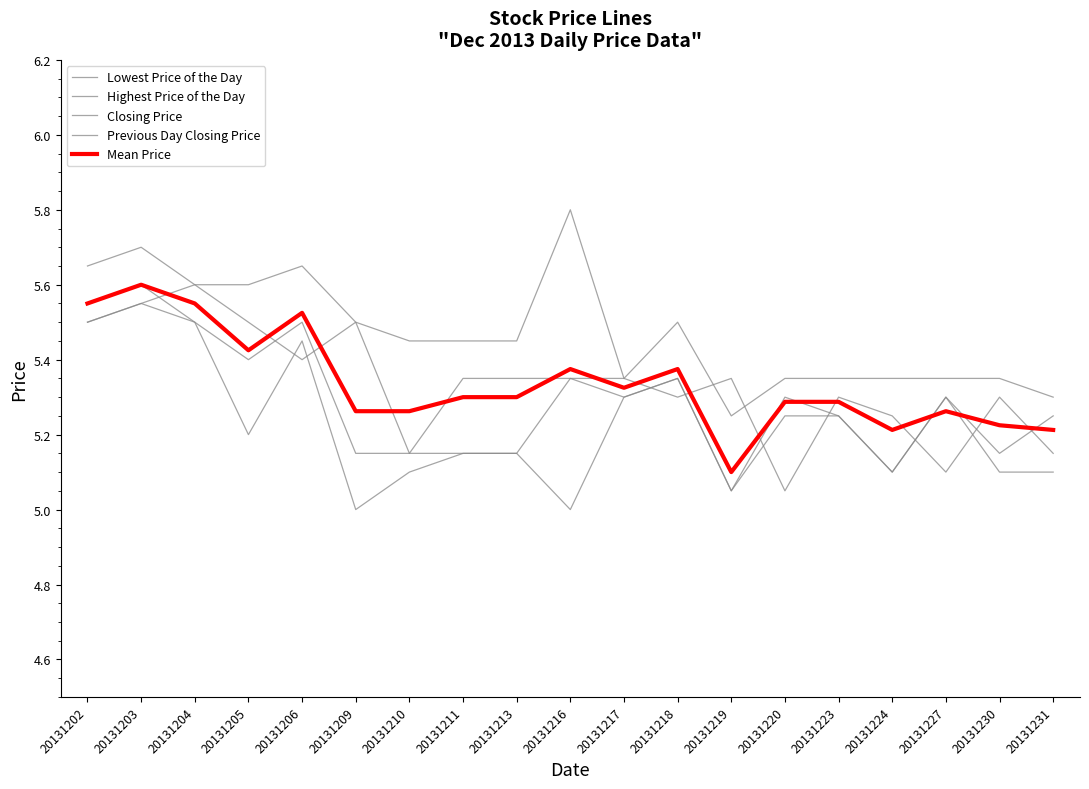

The value of Previous Day Closing Price at 20131217 is 7.1. True or false?

False